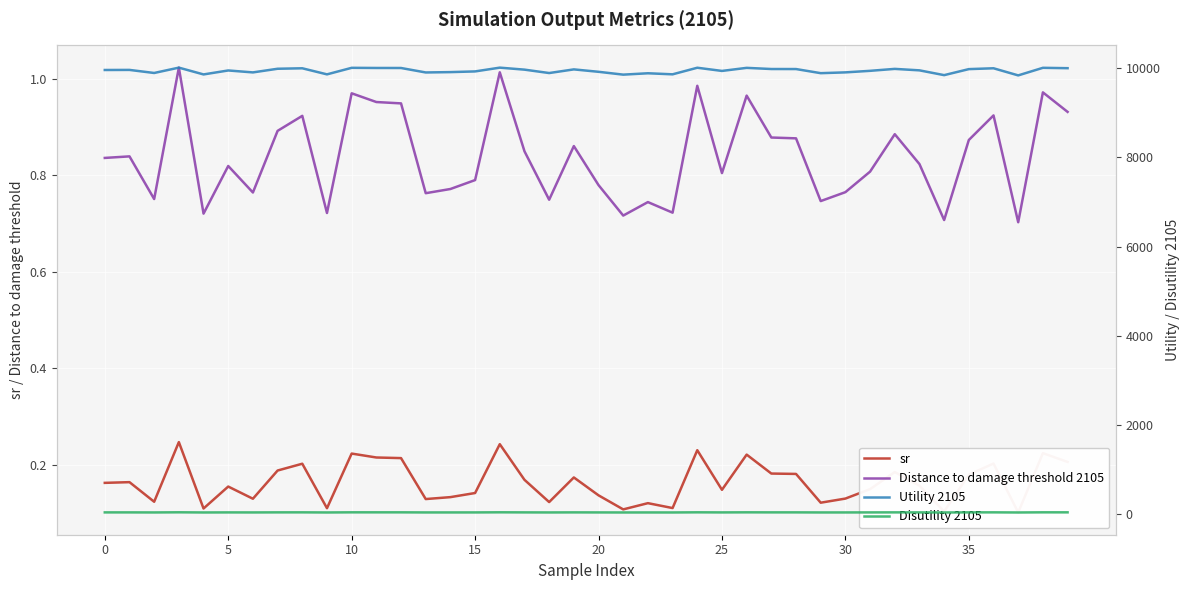

Reading right to left, transcribe all the data shown in this chart.

sr: 0.2	0.2	0.1	0.2	0.2	0.1	0.2	0.2	0.1	0.1	0.1	0.2	0.2	0.2	0.1	0.2	0.1	0.1	0.1	0.1	0.2	0.1	0.2	0.2	0.1	0.1	0.1	0.2	0.2	0.2	0.1	0.2	0.2	0.1	0.2	0.1	0.2	0.1	0.2	0.2
Distance to damage threshold 2105: 0.9	1.0	0.7	0.9	0.9	0.7	0.8	0.9	0.8	0.8	0.7	0.9	0.9	1.0	0.8	1.0	0.7	0.7	0.7	0.8	0.9	0.7	0.8	1.0	0.8	0.8	0.8	0.9	1.0	1.0	0.7	0.9	0.9	0.8	0.8	0.7	1.0	0.8	0.8	0.8
Utility 2105: 9995.3	10003.6	9833.8	9993.3	9974.4	9839.6	9946.8	9979.6	9936.1	9901.5	9883.7	9975.9	9976.7	10002.6	9933.9	10005.4	9857.8	9881.5	9850.7	9914.3	9968.3	9886.5	9962.7	10007.3	9922.9	9907.4	9899.5	9999.5	10000.1	10003.3	9857.0	9993.1	9982.4	9900.8	9944.2	9855.4	10007.6	9887.9	9956.7	9954.8
Disutility 2105: 47.1	47.5	44.1	47.0	46.4	44.2	45.8	46.5	45.6	45.0	44.8	46.4	46.5	47.4	45.5	47.6	44.4	44.7	44.3	45.2	46.2	44.8	46.1	47.9	45.4	45.1	45.0	47.2	47.3	47.5	44.4	47.0	46.6	45.0	45.7	44.4	48.0	44.8	46.0	45.9